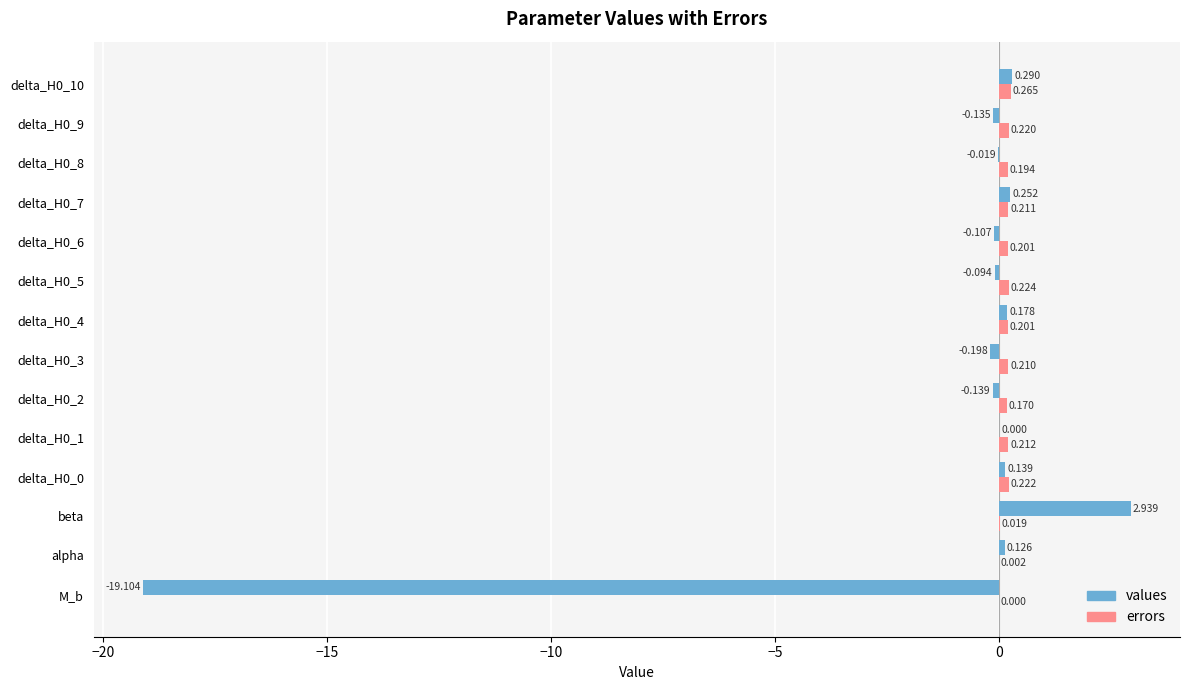

Where is errors nearest to the value 0?

M_b